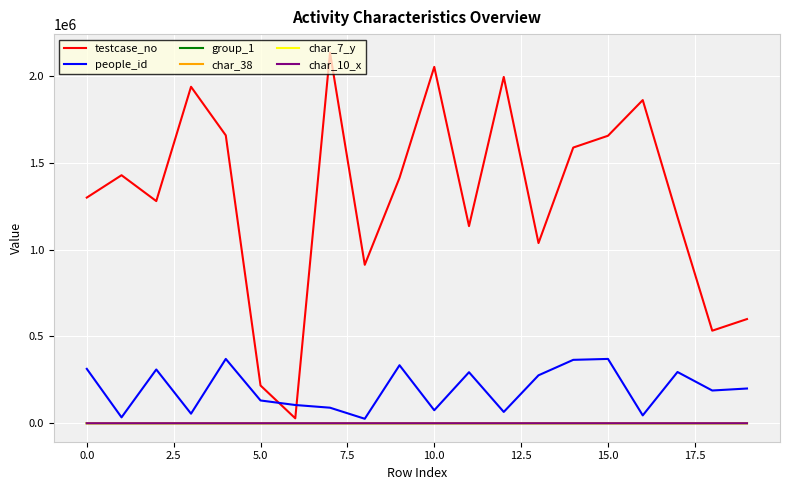

What are all the series names shown in the legend?

testcase_no, people_id, group_1, char_38, char_7_y, char_10_x